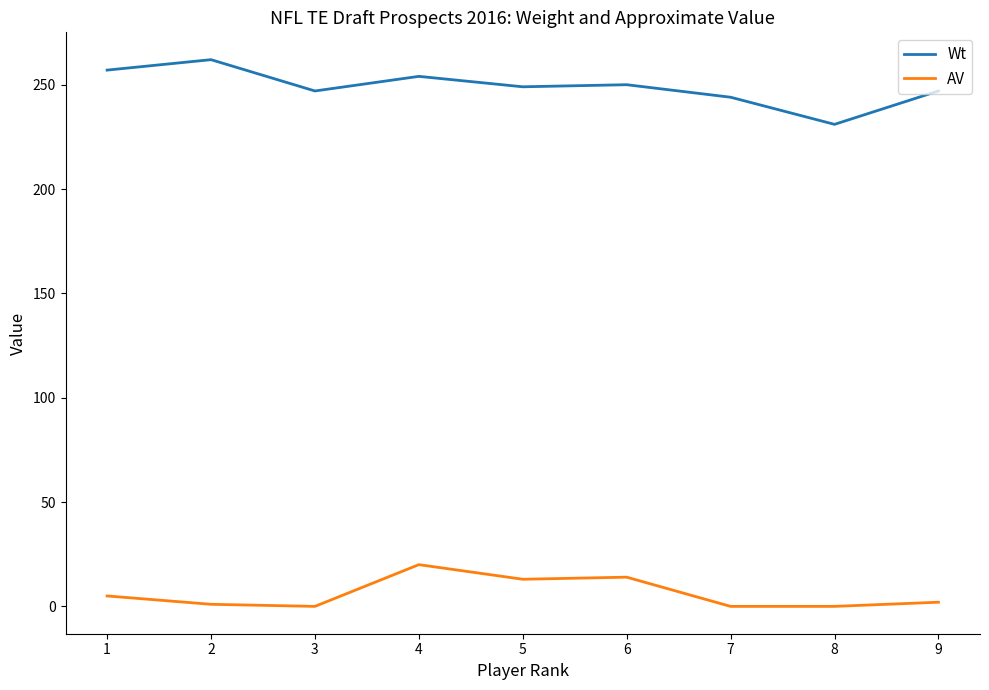

Rank the series by their maximum value, from highest to lowest.

Wt, AV